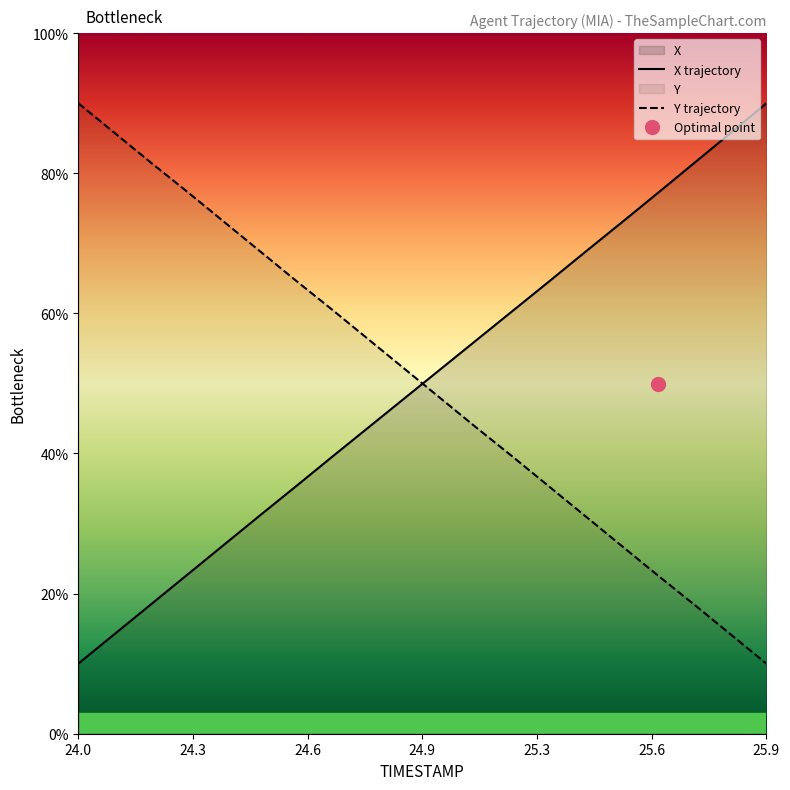

At which label does Y trajectory reach its minimum?

25.9